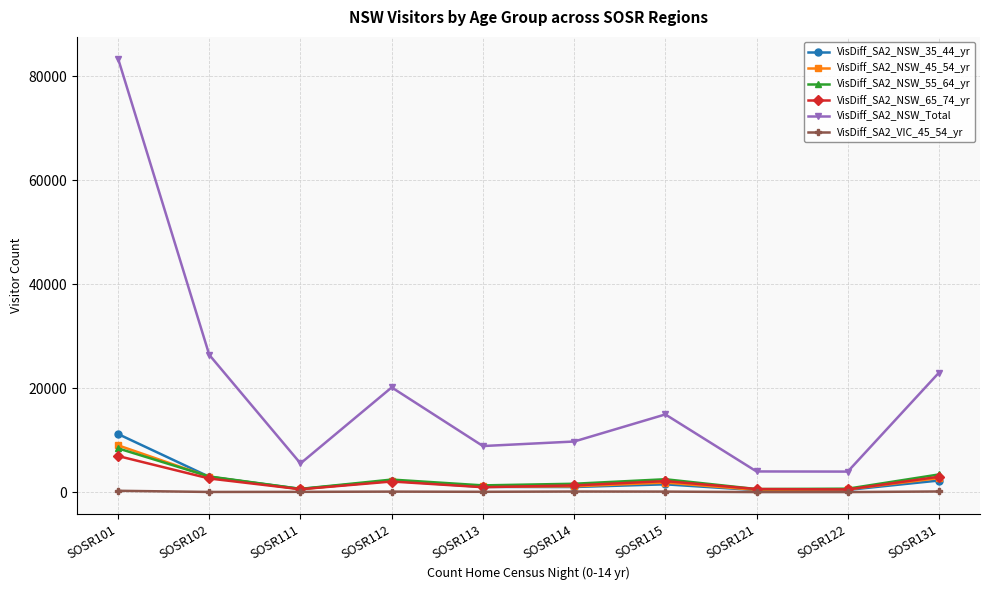

At how many categories does at least one series exceed 25075?

2